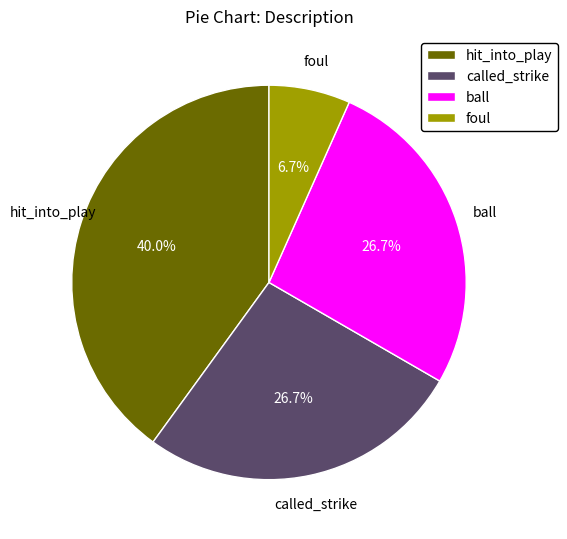

What percentage is the called_strike slice, to the nearest percent?

27%